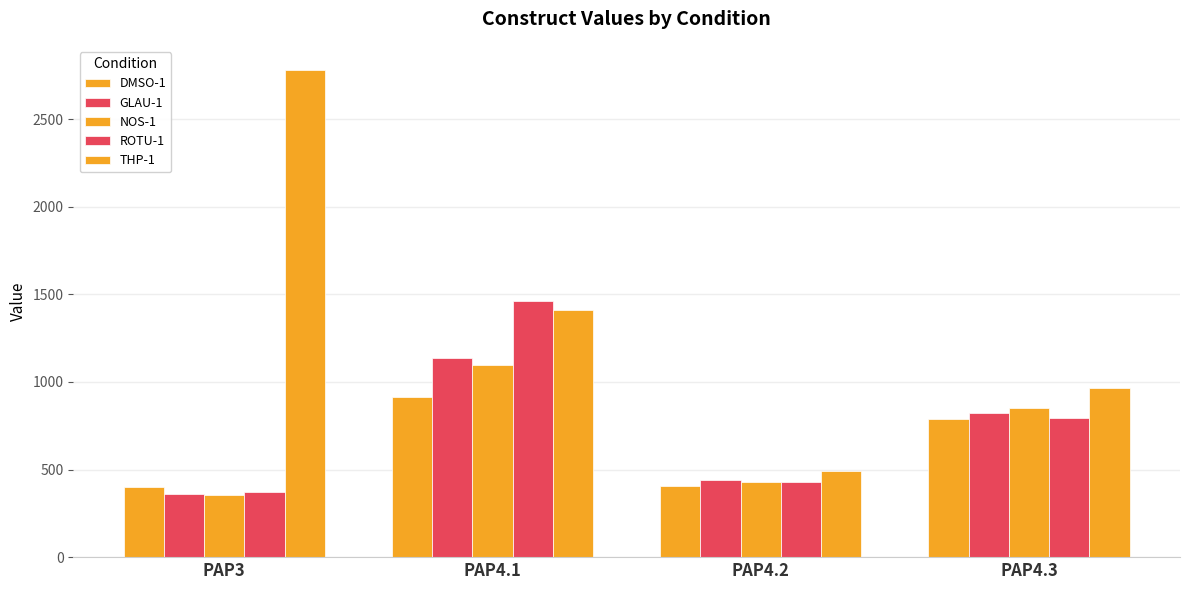

What is the label of the 4th bar from the right?

PAP3